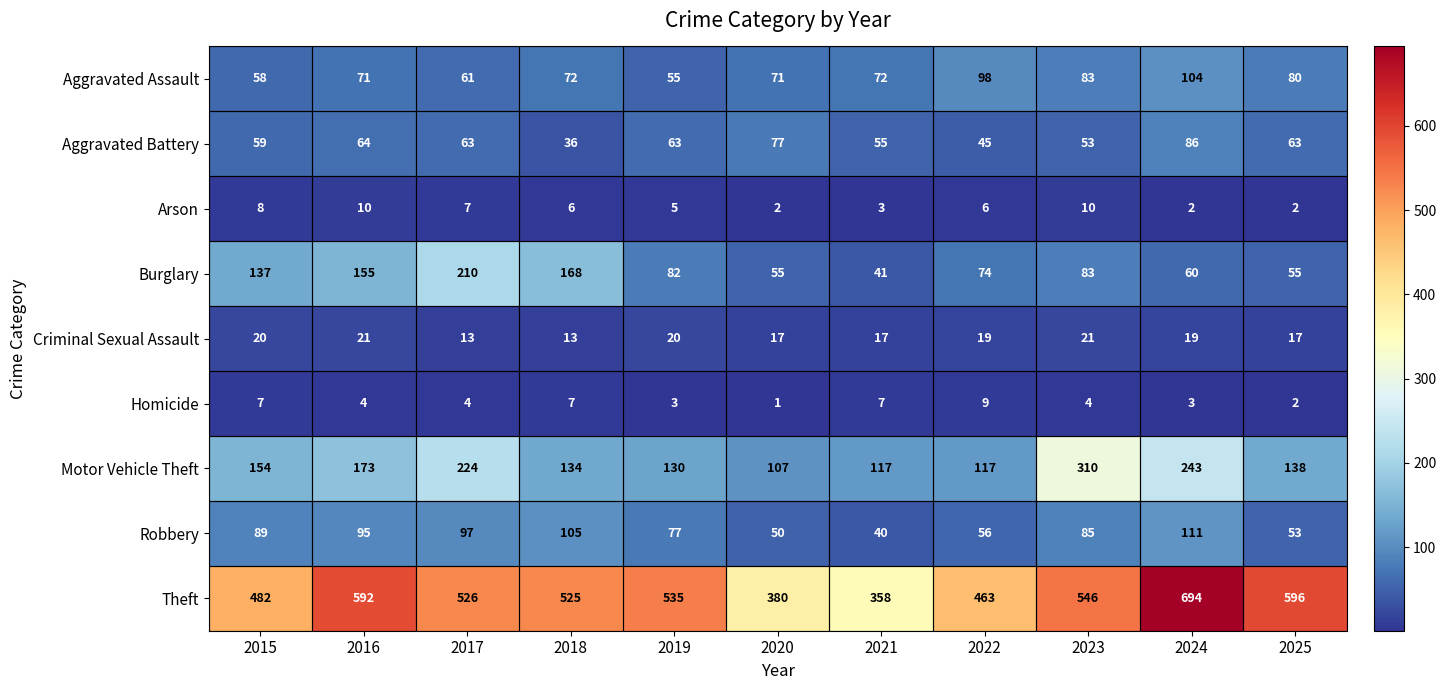

Is it true that Motor Vehicle Theft equals 74 at 2023?

False